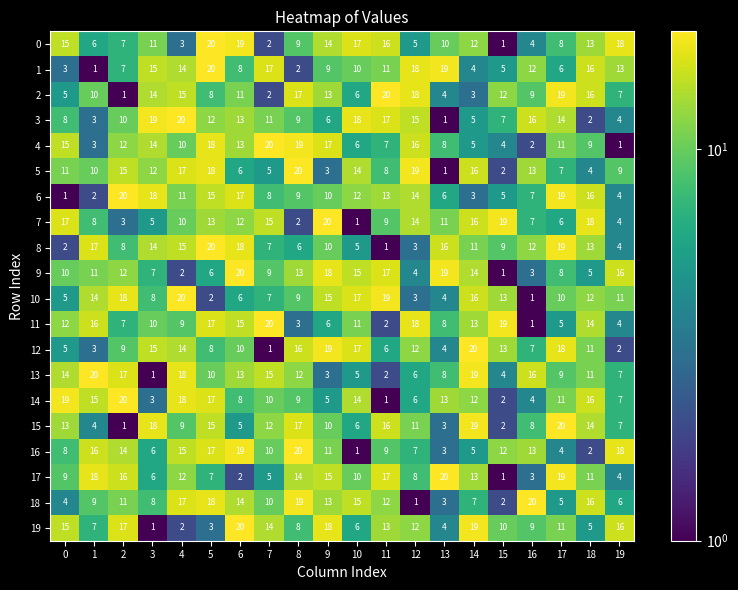

At which category is the sum across all series the highest?

5